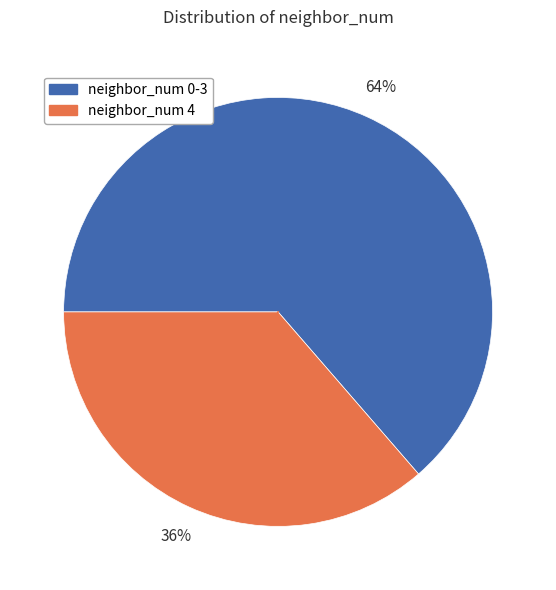

To the nearest percent, what is the average slice percentage?

50%